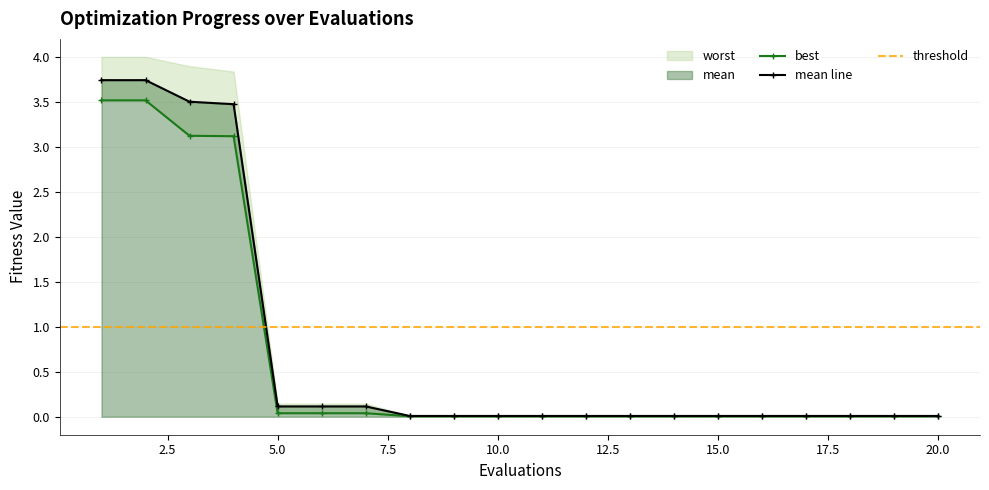

The best series shows 0.0 at 12. True or false?

True